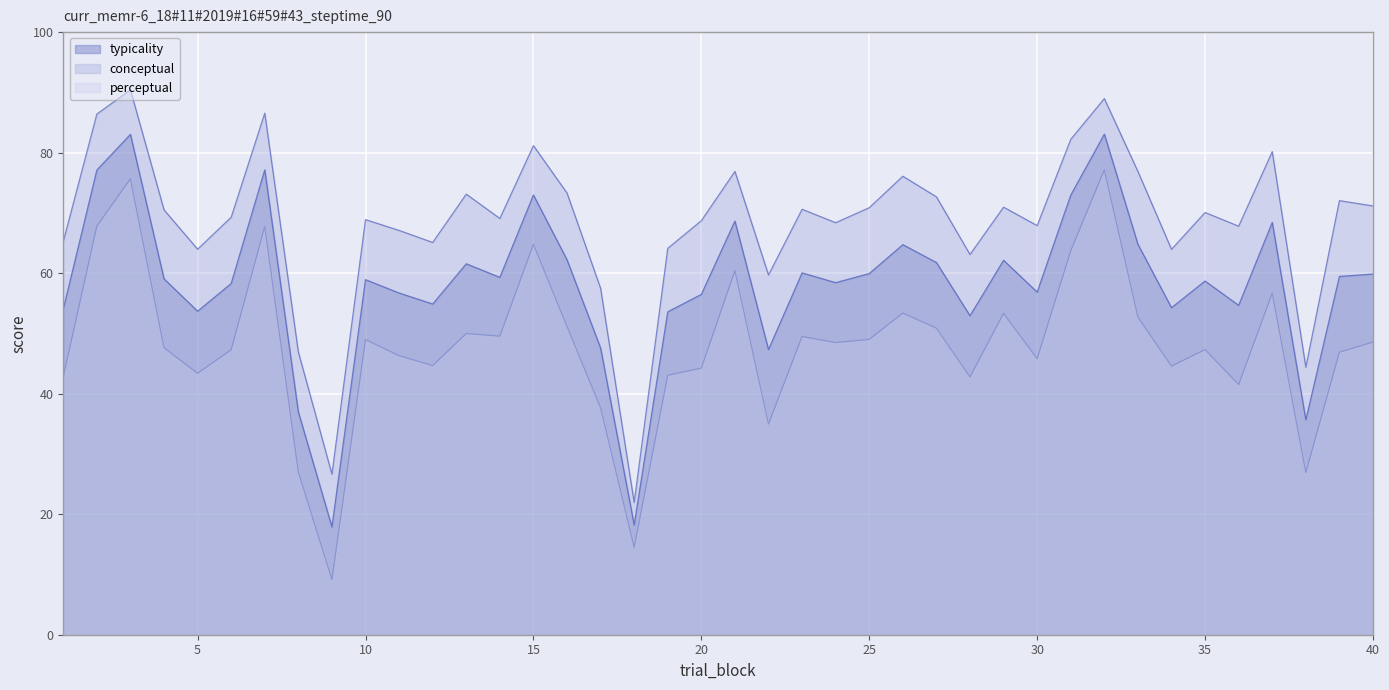

What is the total value across all series at 29?

186.4